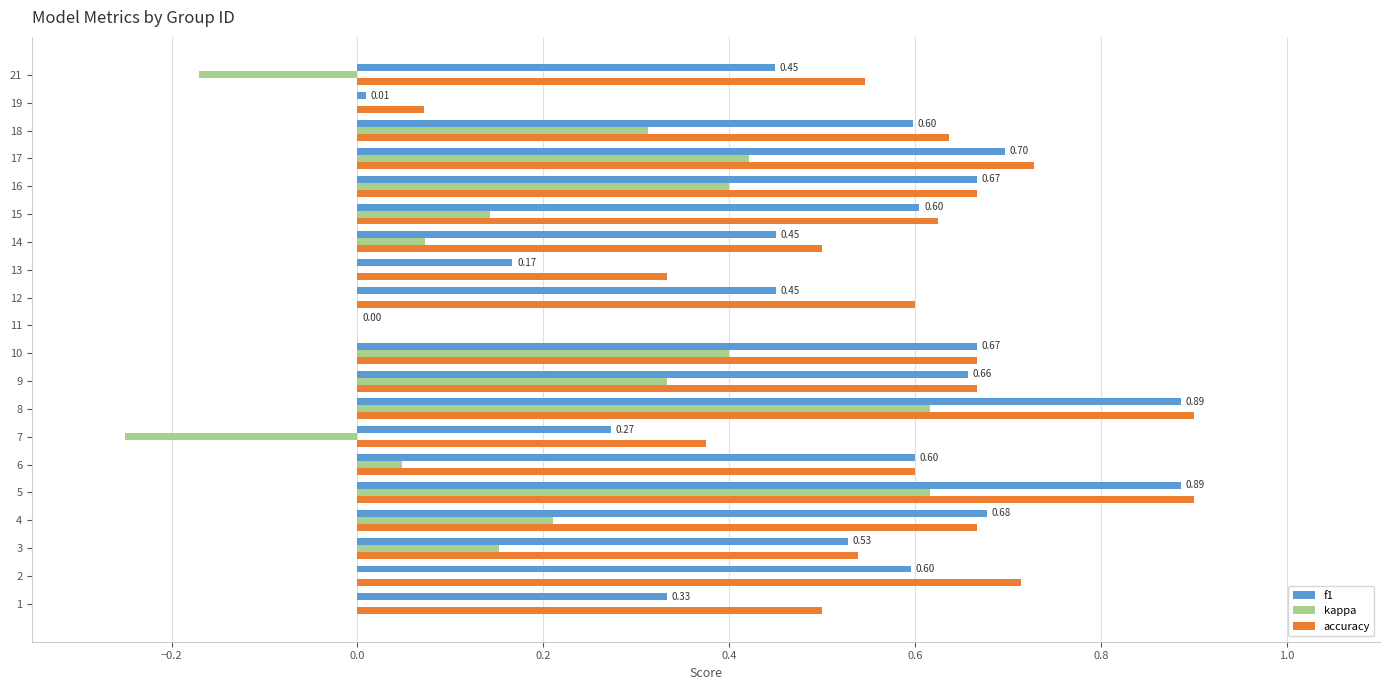

Which series changed the most between 3 and 10?

kappa